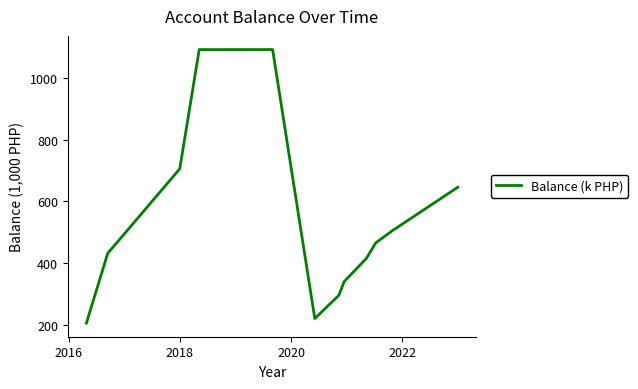

What is the difference between the maximum and minimum values?

883.8